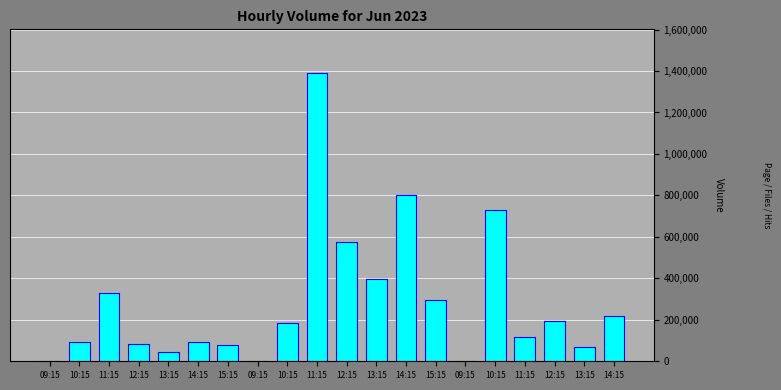

Reading right to left, transcribe all the data shown in this chart.

220284	67741	193021	116551	731083	0	295239	801196	398698	577141	1392209	182737	0	79080	91726	45230	84876	331131	93101	0